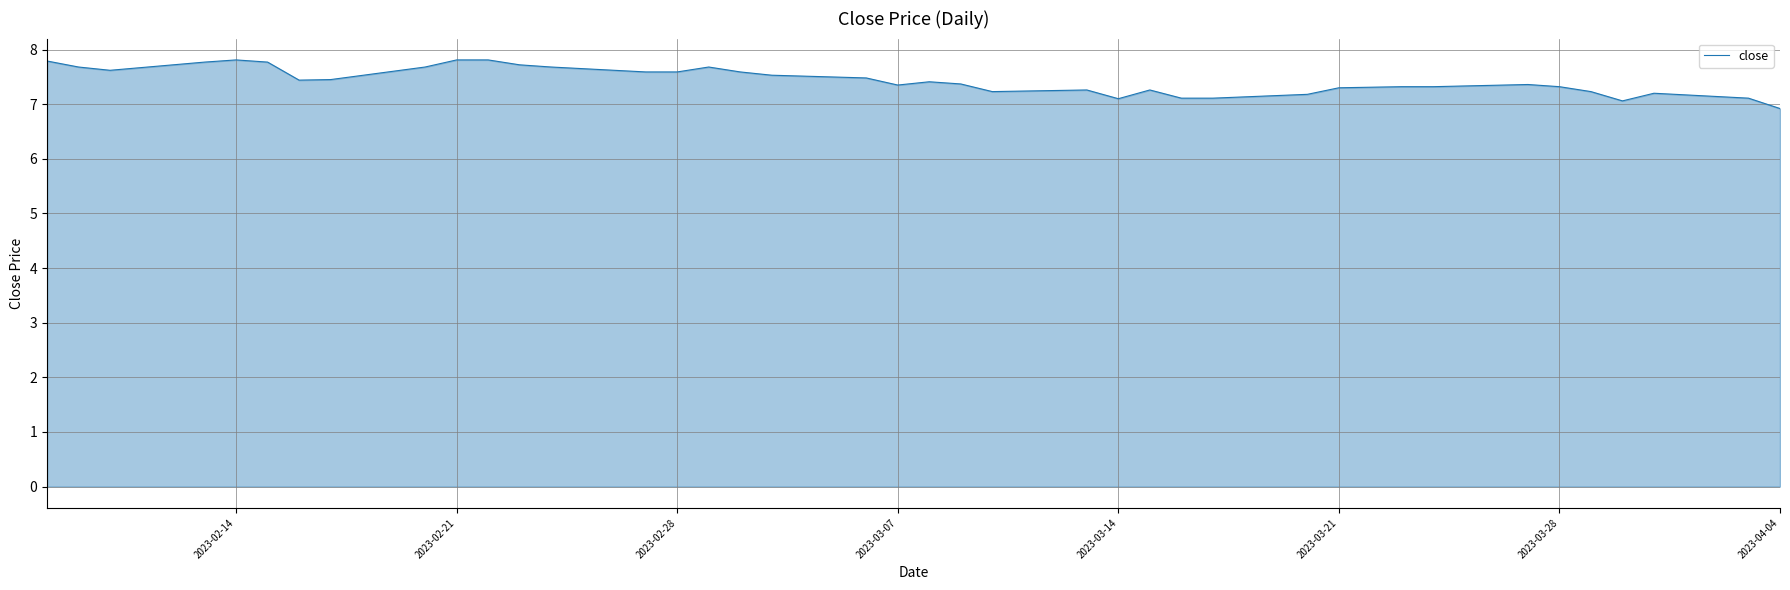

What is the maximum value shown in the chart?

7.8